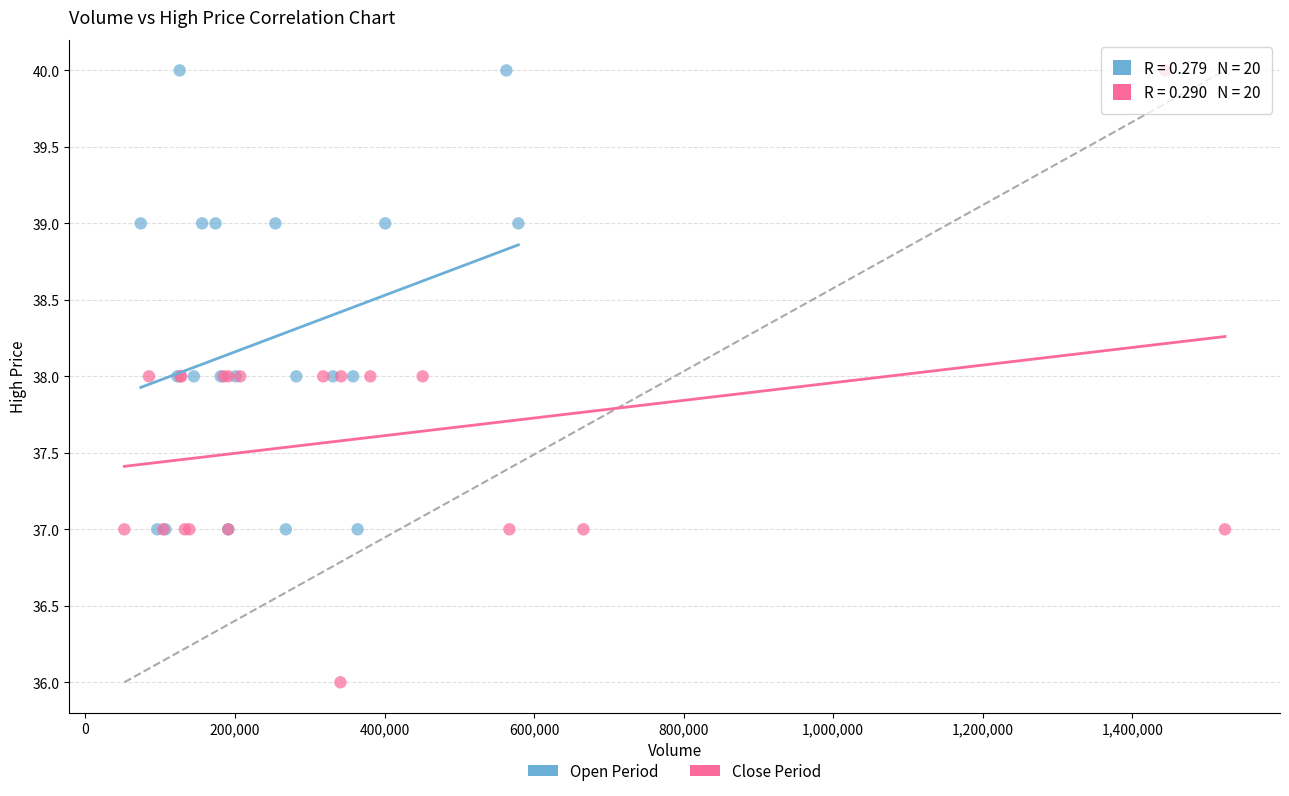

Which series has the widest spread of Y values?

Close Period